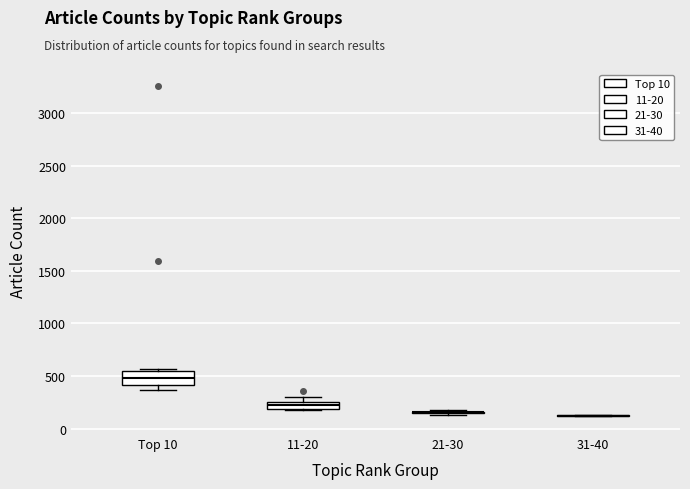

Which box is the tallest, from its lower edge to its upper edge?

Top 10